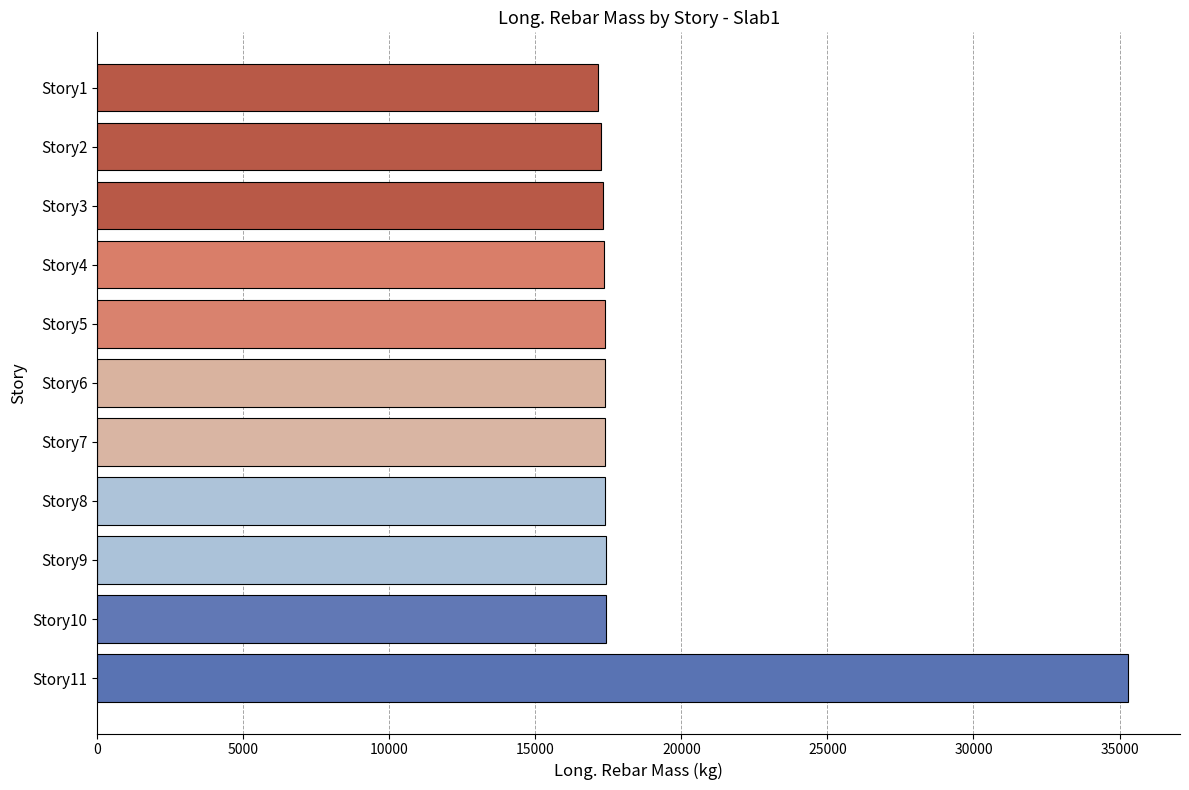

Are the bars horizontal?

Yes